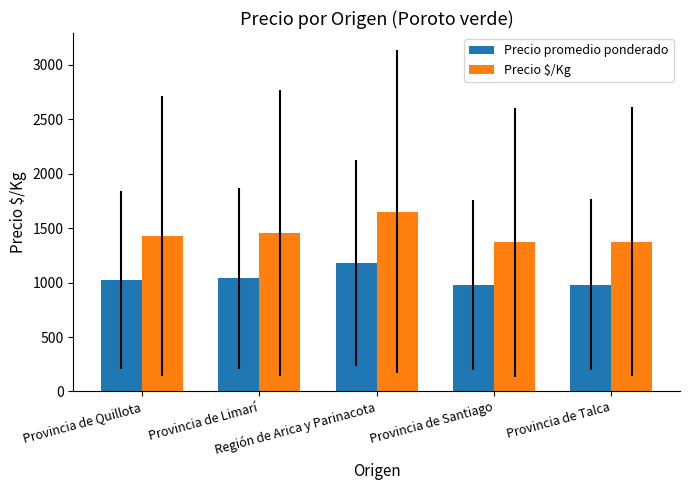

What is the minimum value for Precio $/Kg?

1370.6